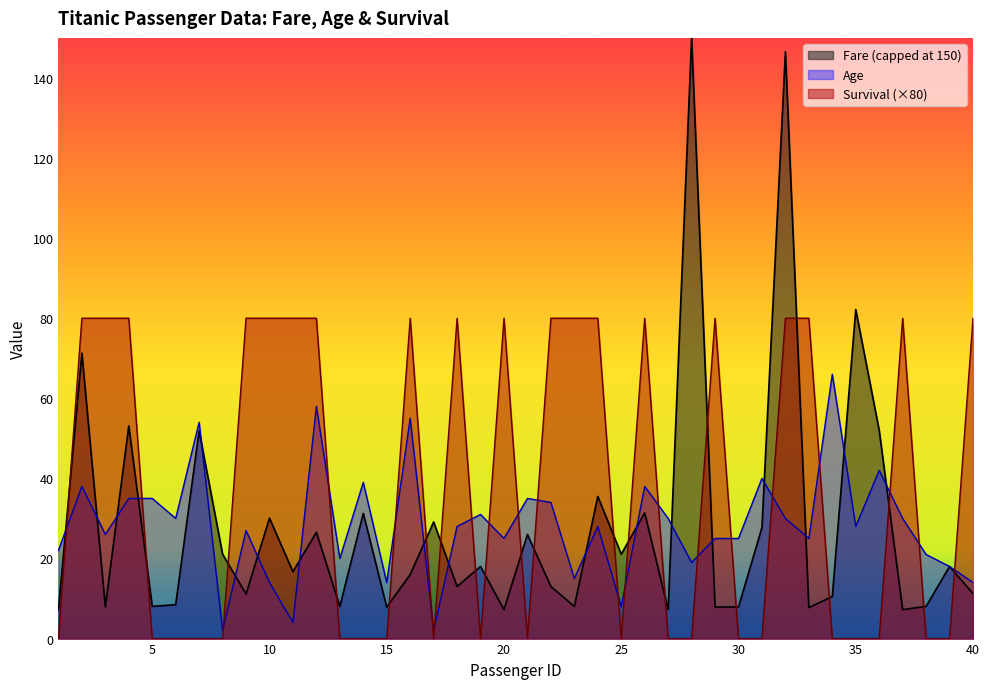

Where is the first local maximum for Survival?

16